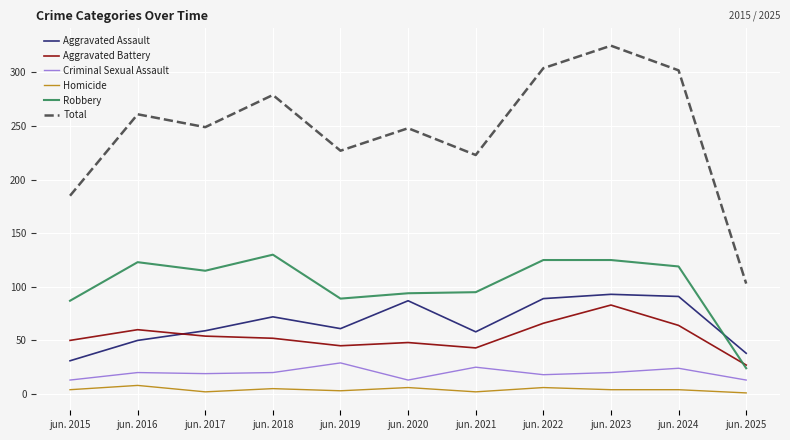

True or false: Criminal Sexual Assault and Aggravated Assault cross at least once.

False